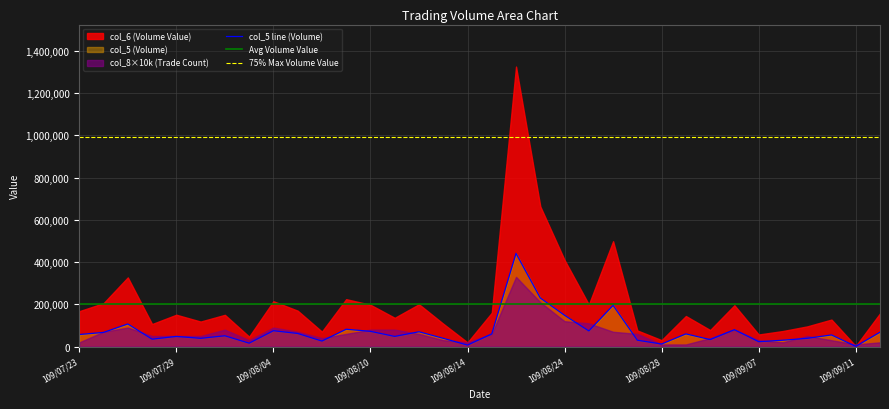

Which series has the widest spread of values?

col_6 (Volume Value)